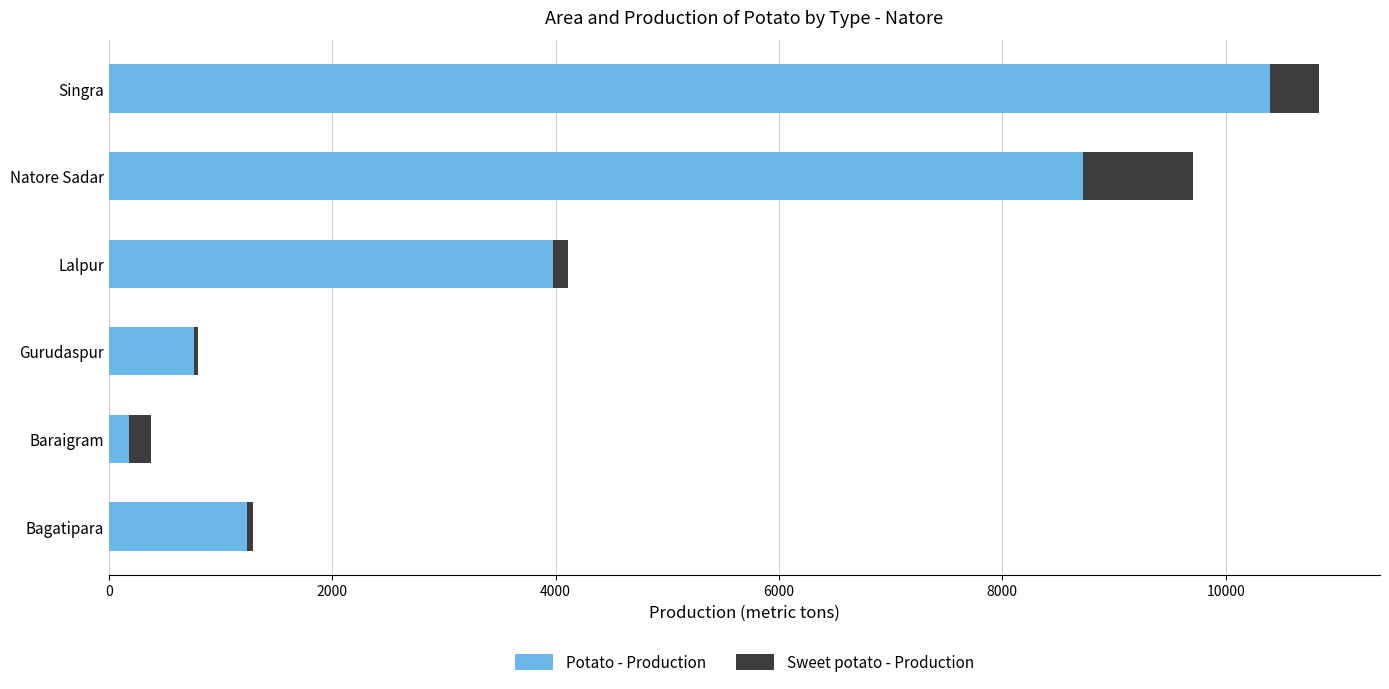

At which category is the sum across all series the highest?

Singra